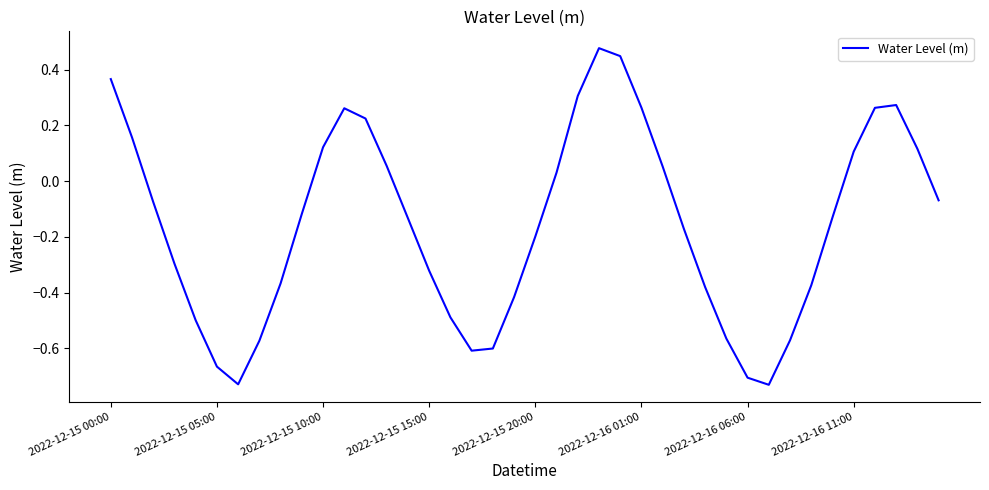

What is the difference between the maximum and minimum values?

1.2